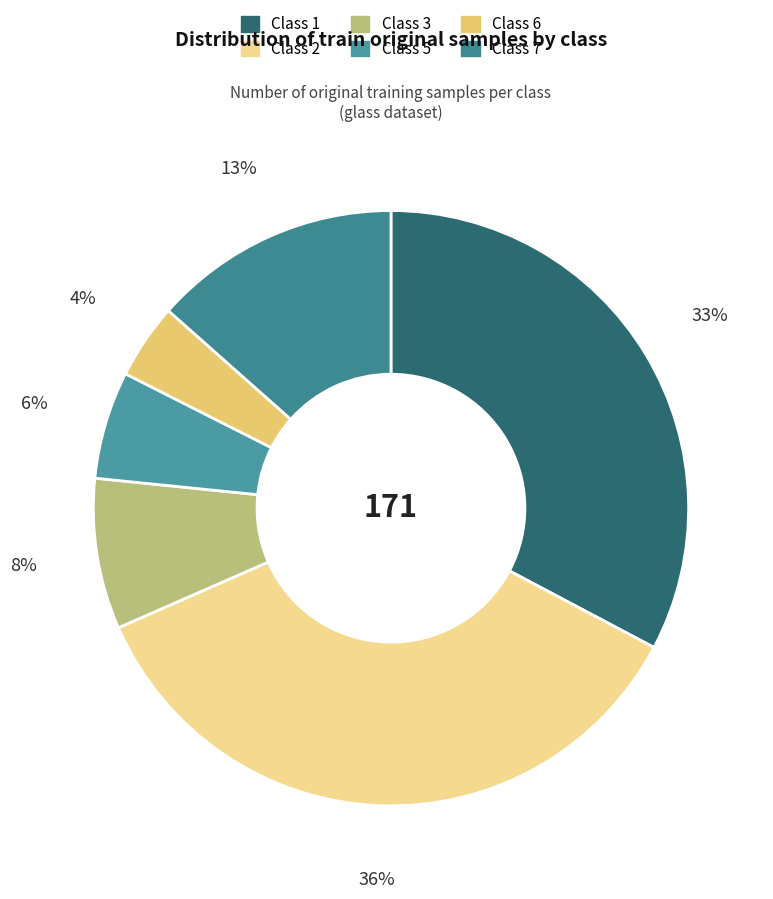

Is there a majority slice in this chart?

No